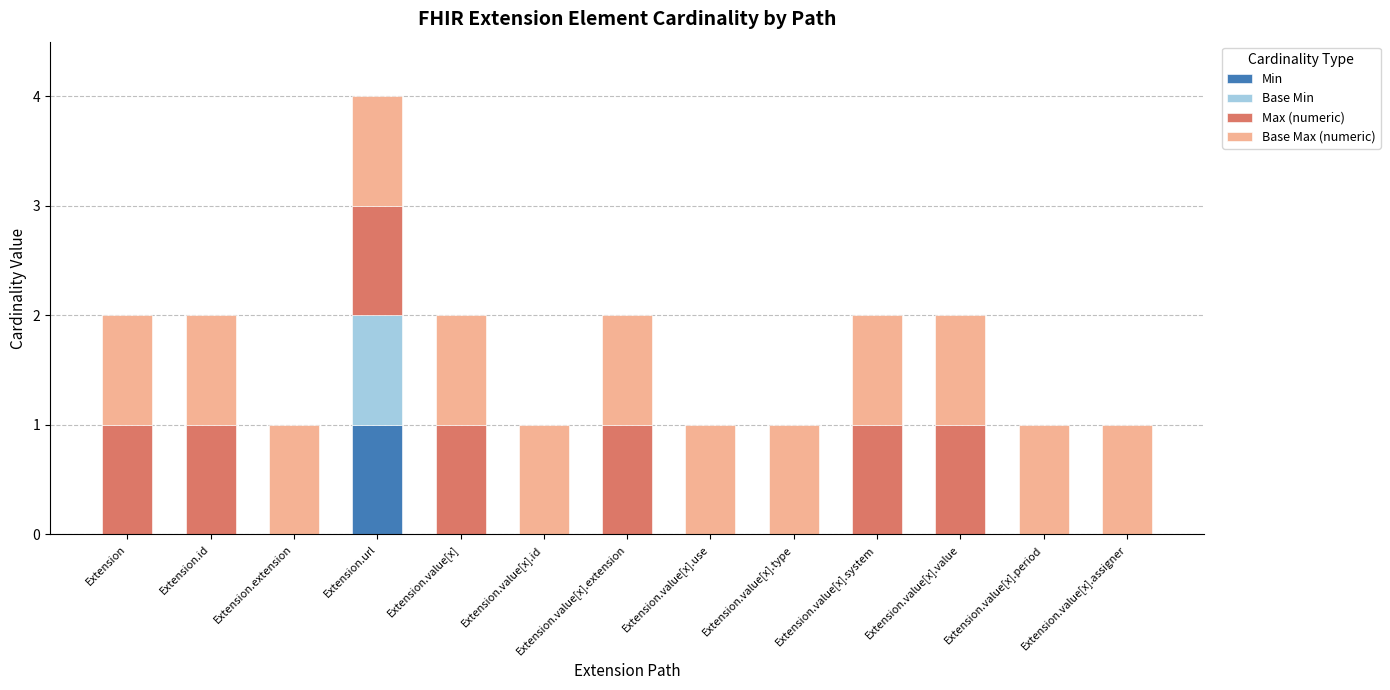

How many categories are shown in the chart?

13